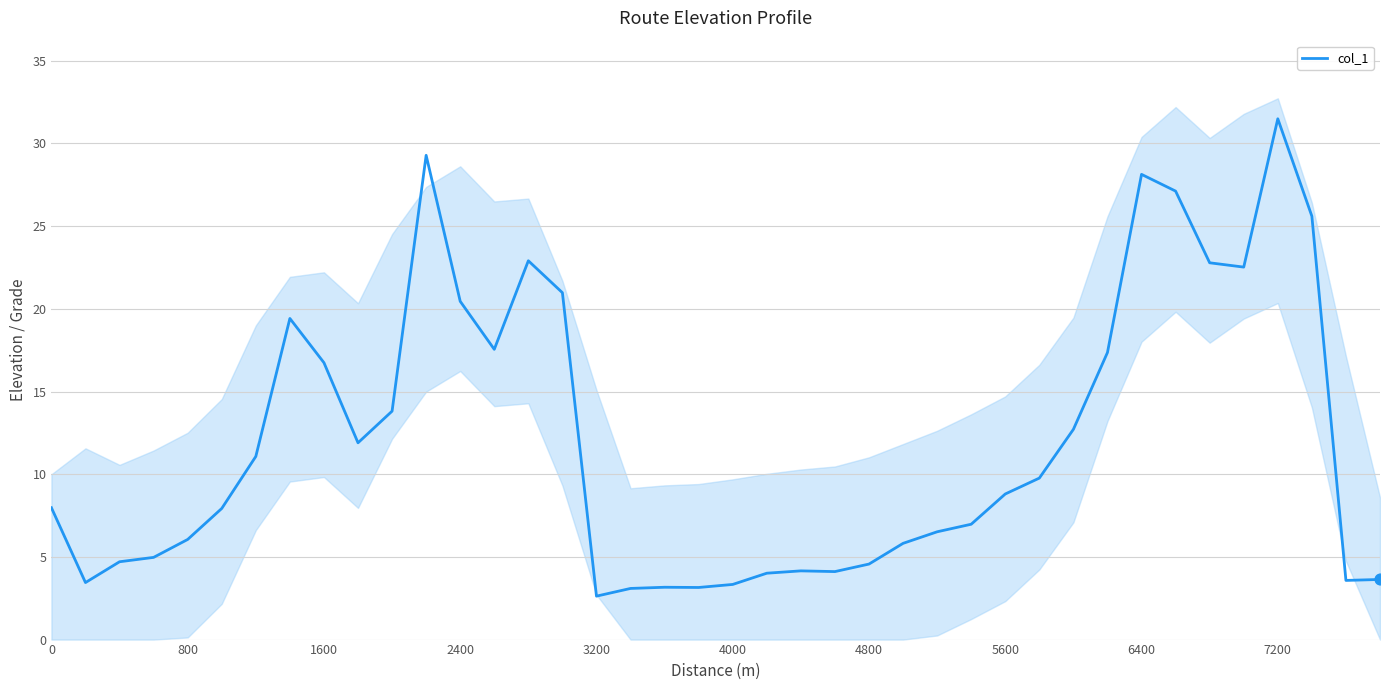

What is the lowest value of the col_1 series?

2.6